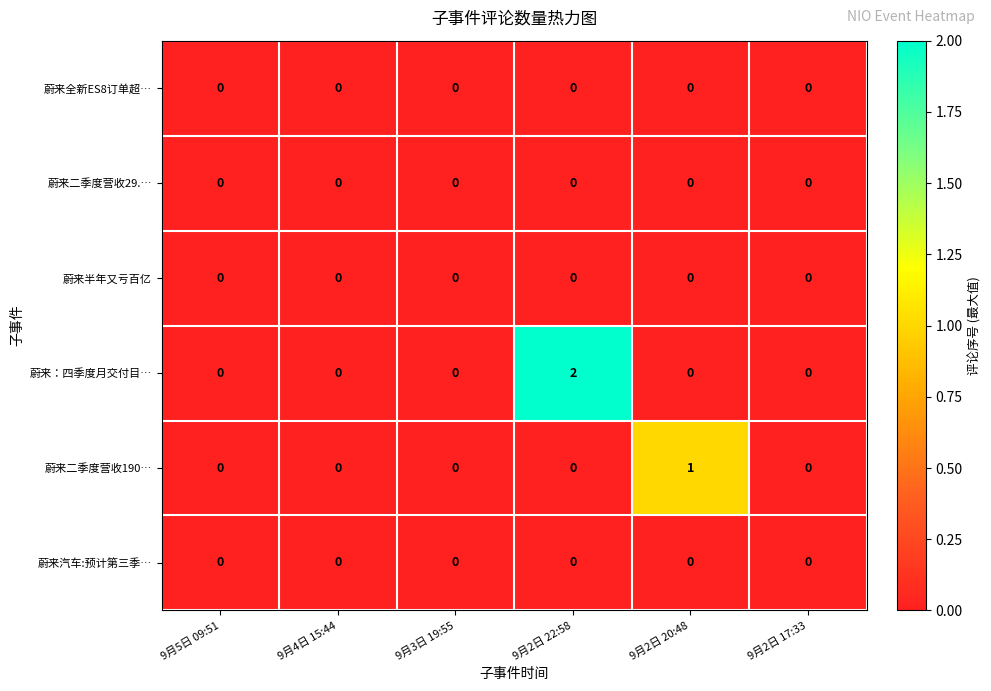

At which category is the sum across all series the highest?

9月2日 22:58